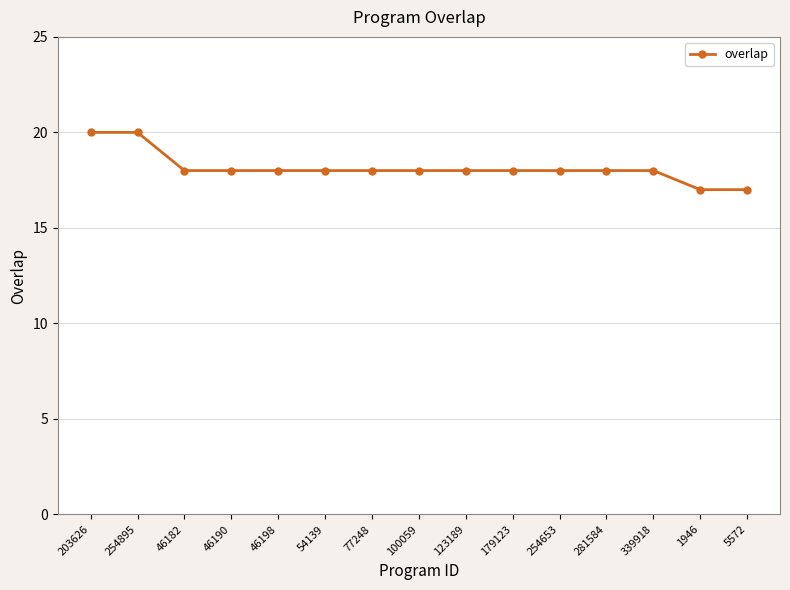

What position from the right is 203626?

15